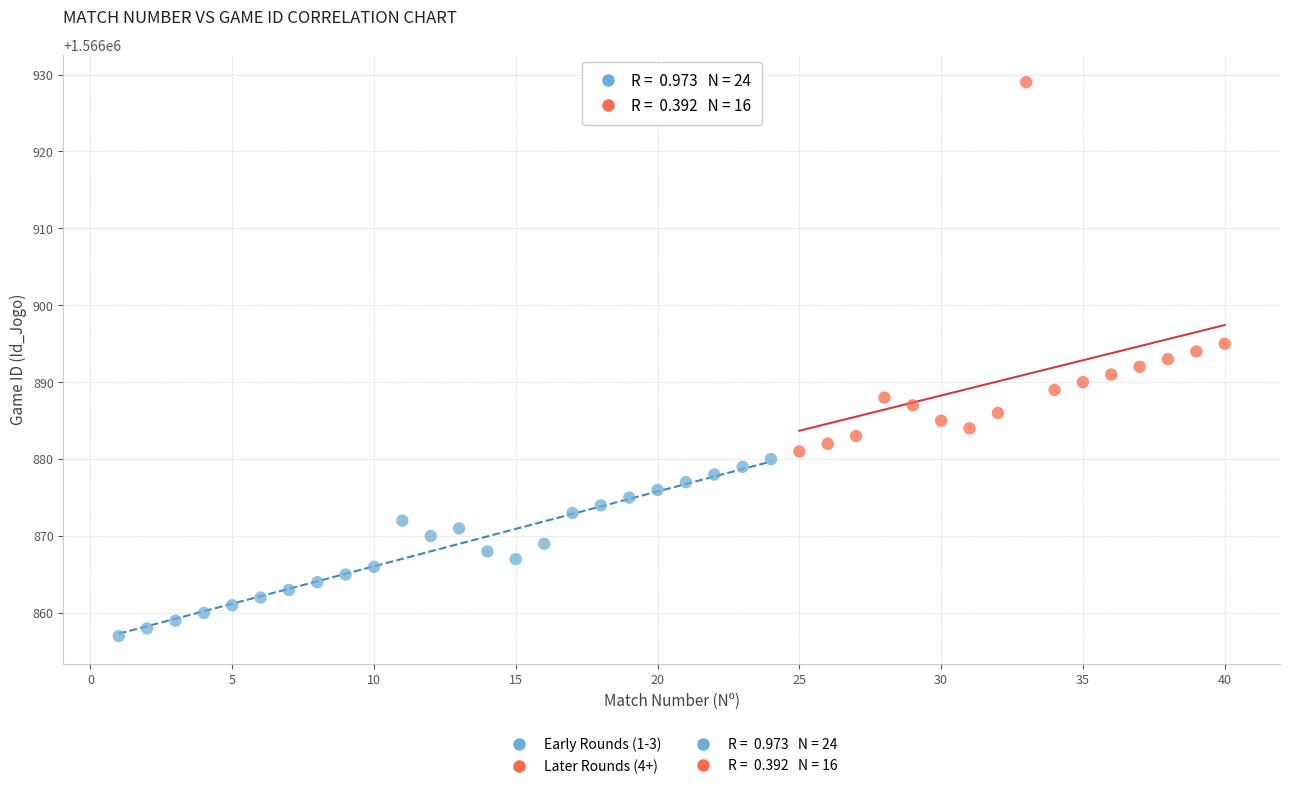

Which series contains the lowest Y value?

Early Rounds (1-3)